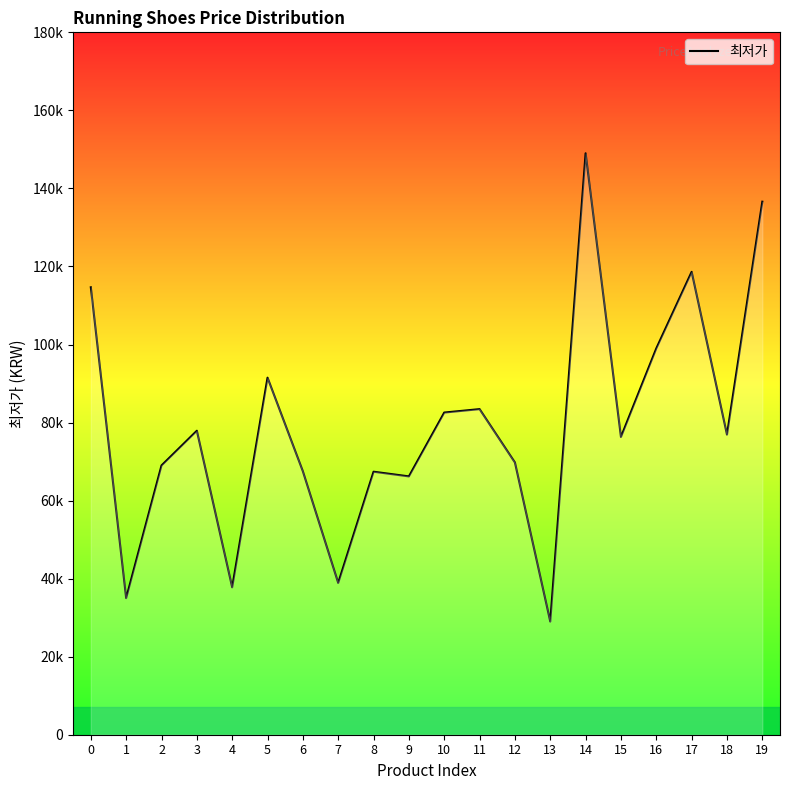

The value at 1 is 35000. True or false?

True